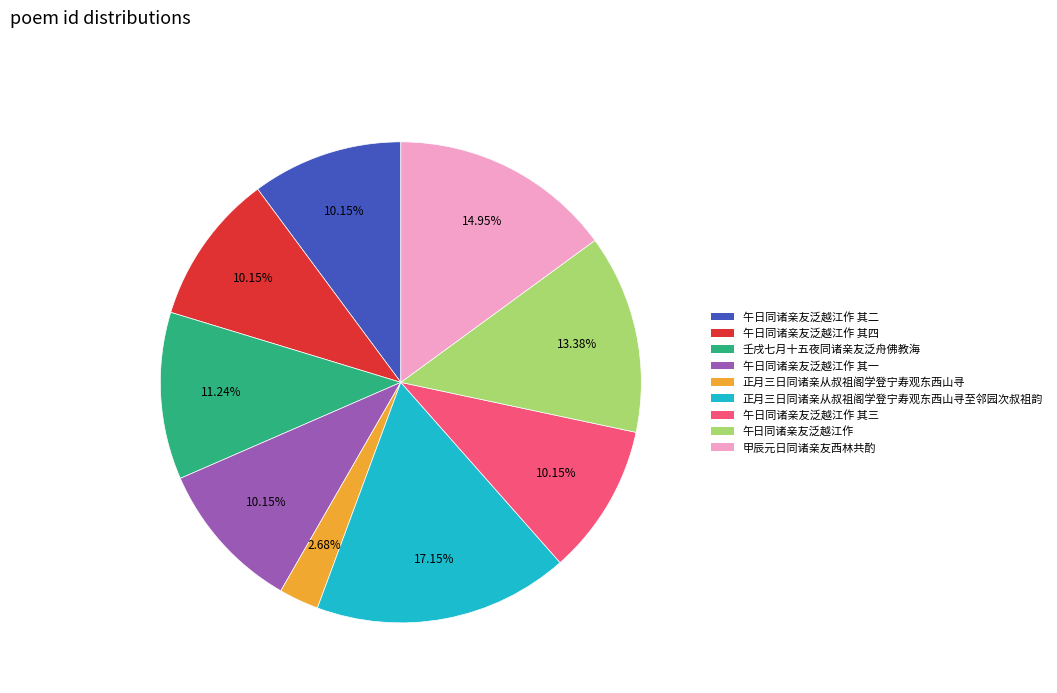

Does any single category account for the majority?

No